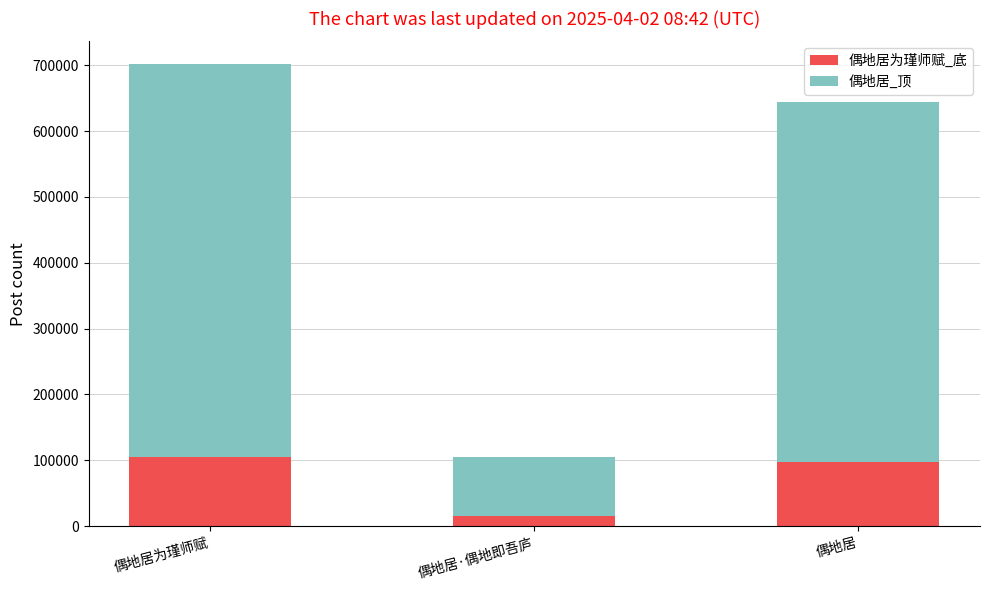

Where is 偶地居为瑾师赋_底 nearest to the value 60495?

偶地居